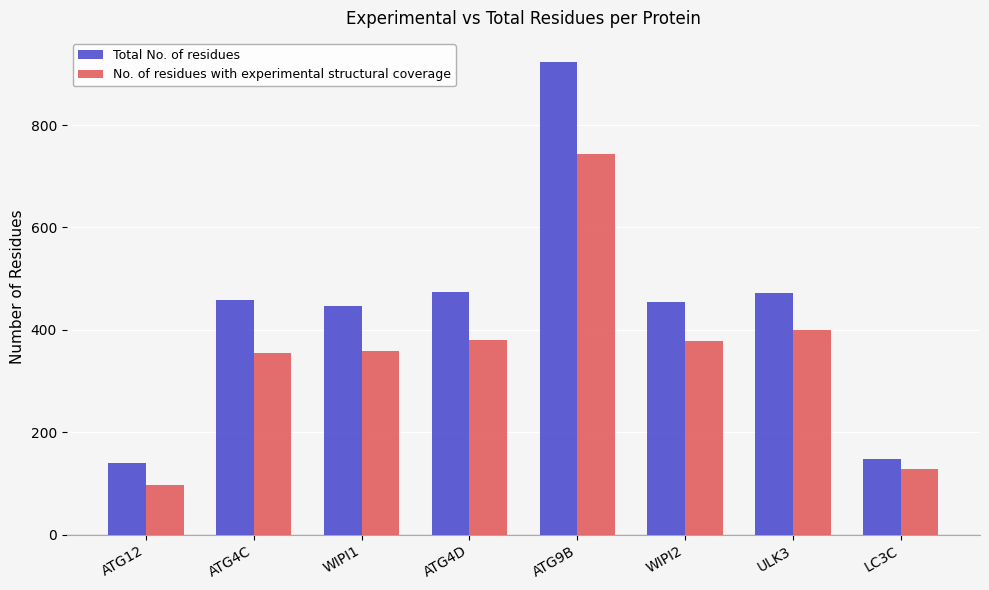

Which series changed the most between ATG4C and ATG9B?

Total No. of residues